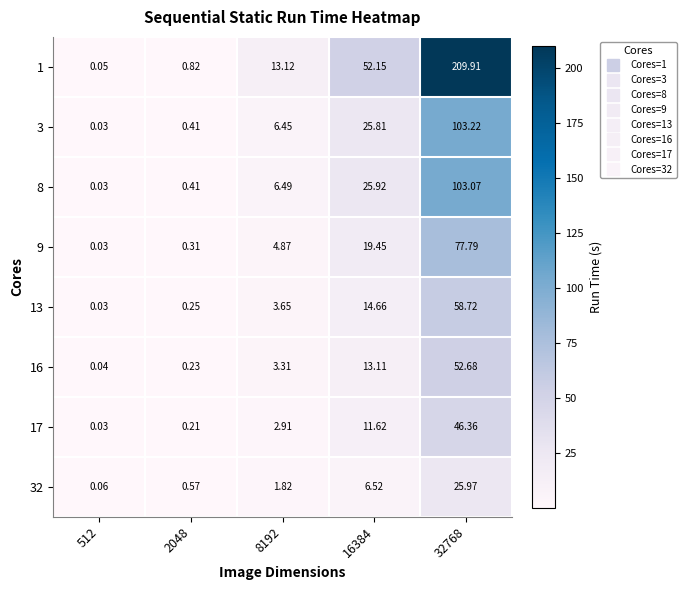

Which series has the largest total across all categories?

1